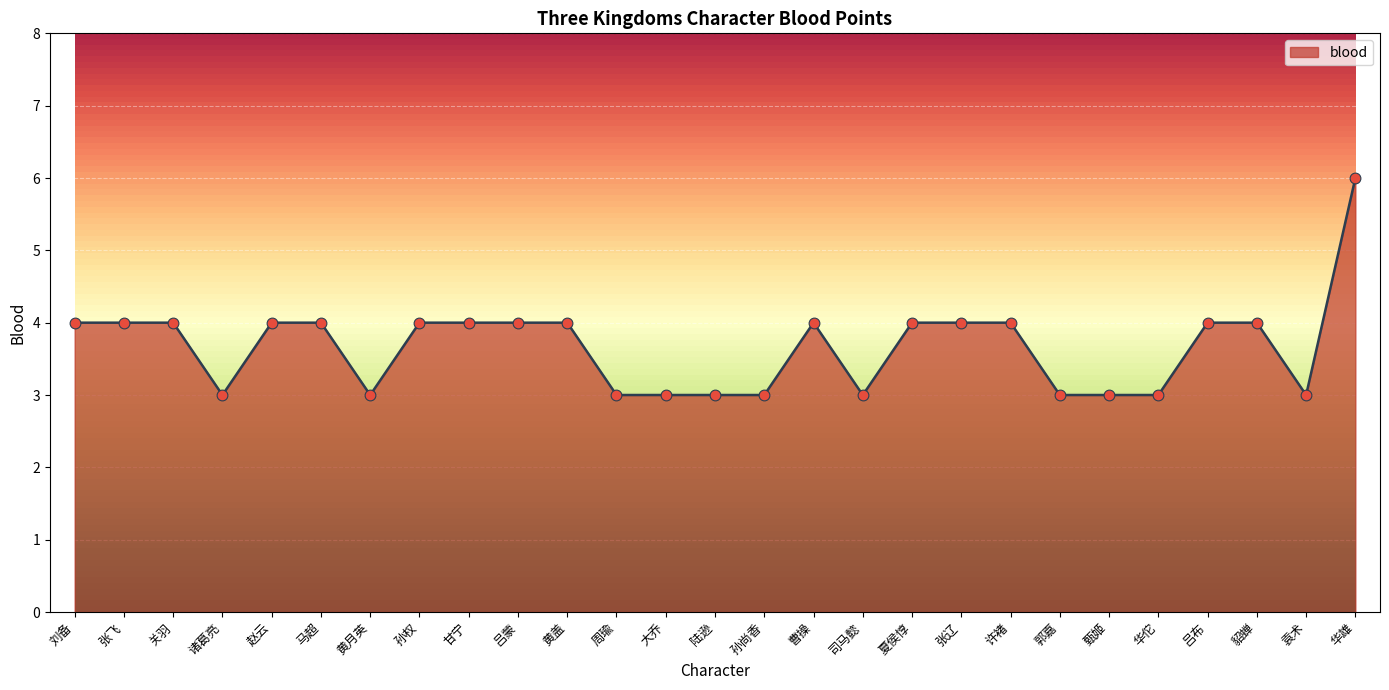

Approximately how many times larger is the value at 甄姬 compared to 吕布?

0.8